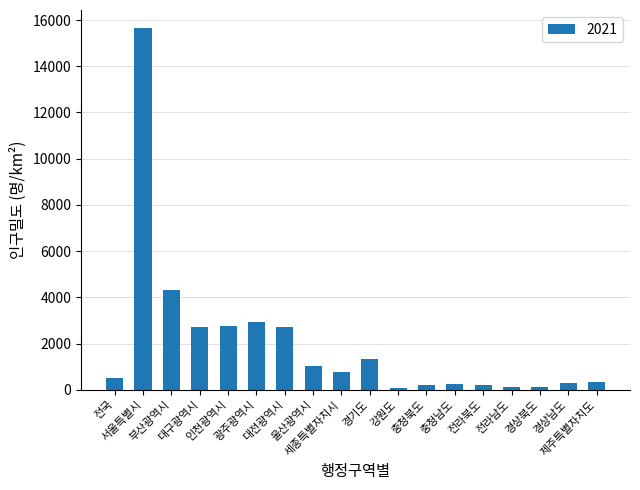

How many bars are there in total?

18